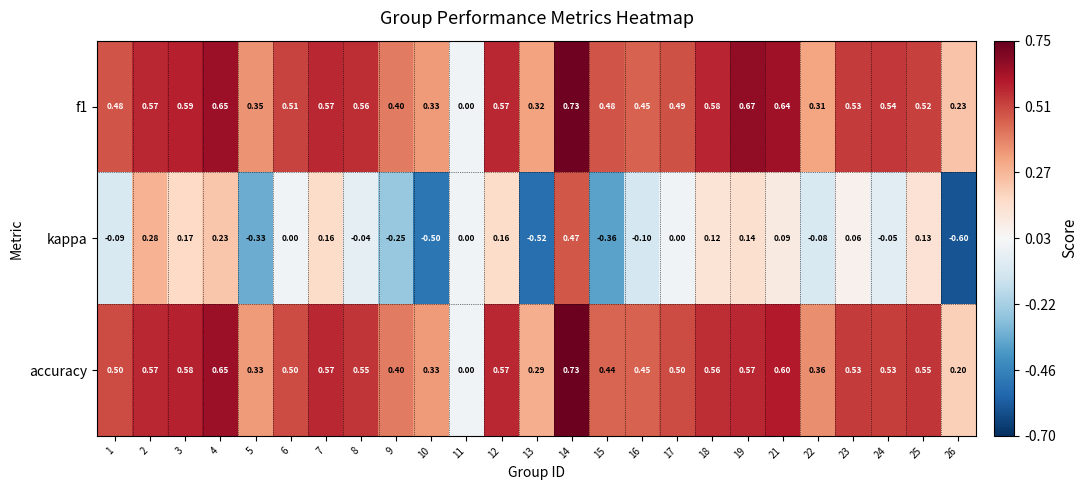

Is the value of kappa at 22 greater than the value of f1 at 14?

No